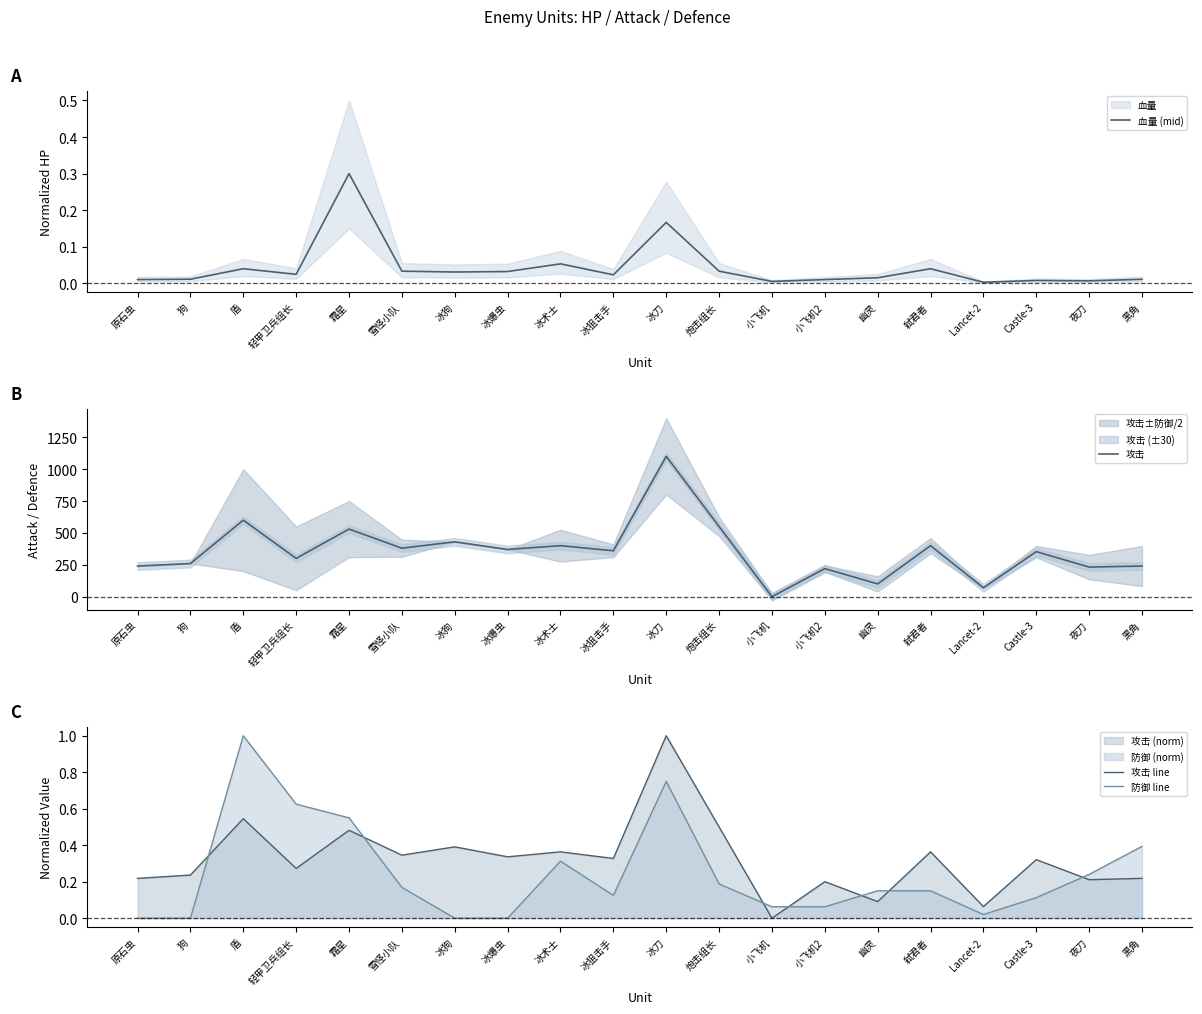

How many interior local valleys does the 防御 line series have?

2